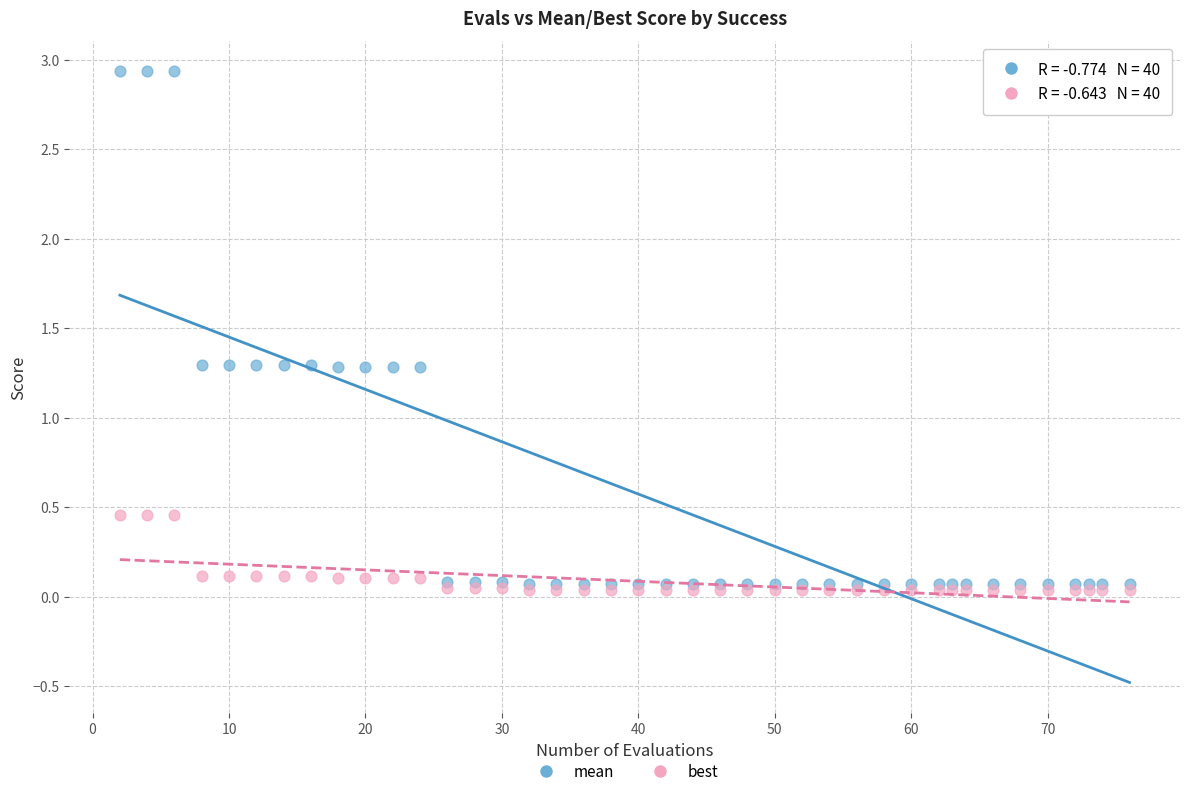

Which series has the largest Y range (max minus min)?

mean